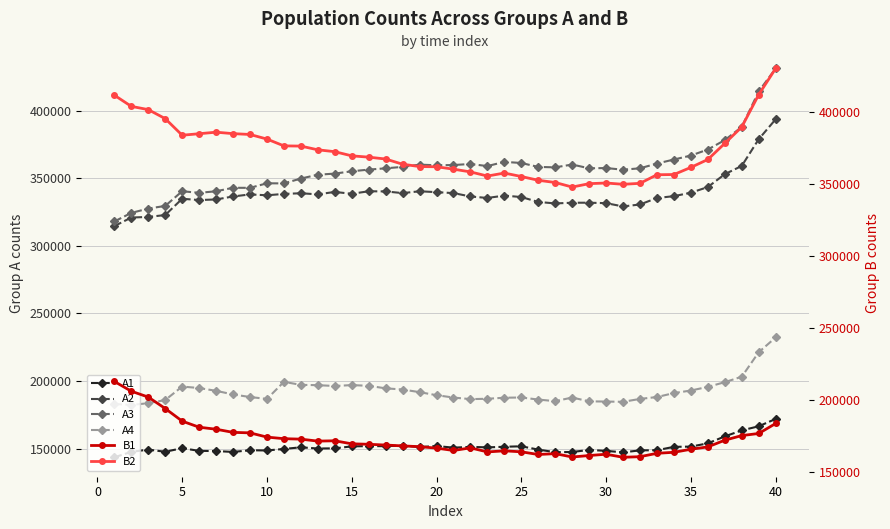

True or false: A1 and A2 cross at least once.

False